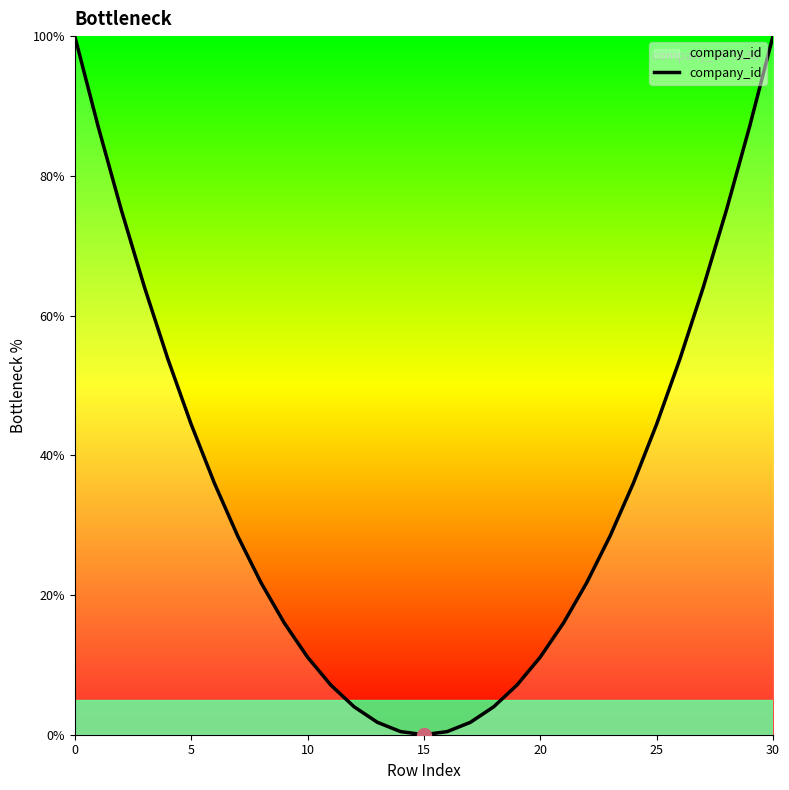

Reading right to left, list all the values displayed in this chart.

100.0	87.1	75.1	64.0	53.8	44.4	36.0	28.4	21.8	16.0	11.1	7.1	4.0	1.8	0.4	0.0	0.4	1.8	4.0	7.1	11.1	16.0	21.8	28.4	36.0	44.4	53.8	64.0	75.1	87.1	100.0